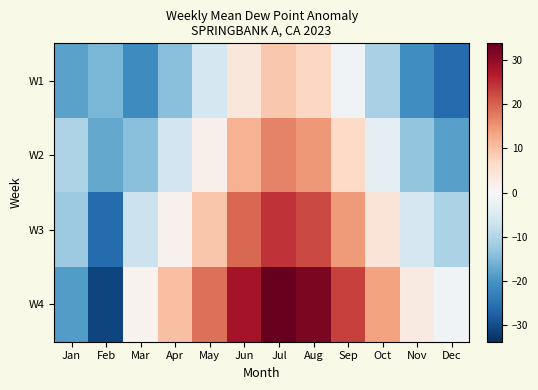

How many series are shown in this chart?

4